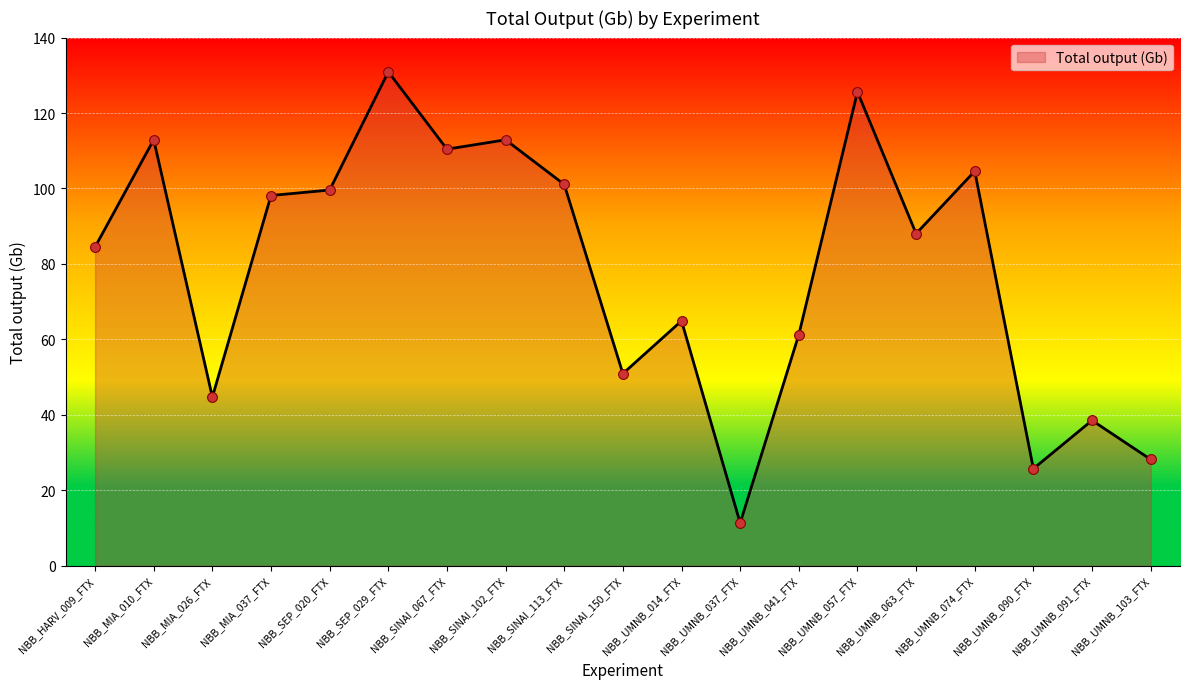

What is the ratio of the value at NBB_SINAI_150_FTX to the value at NBB_MIA_037_FTX?

0.5